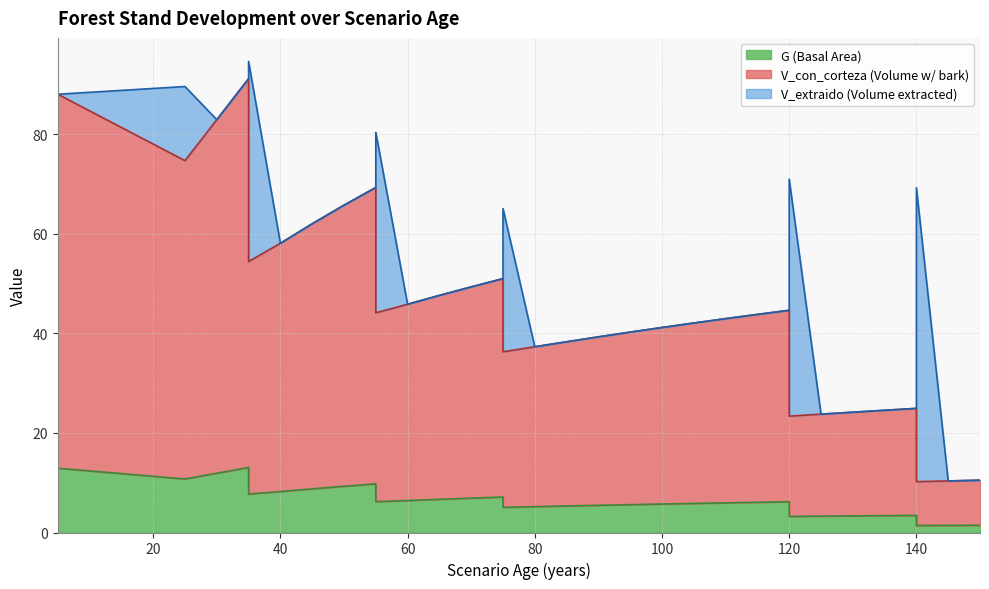

Count the number of categories in the chart.

36